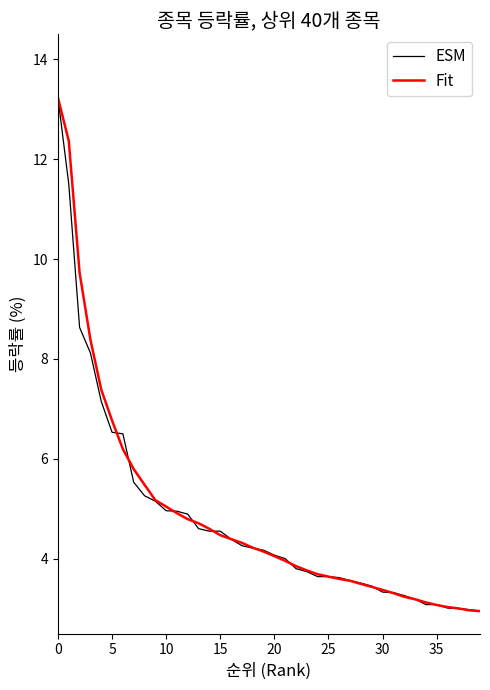

What is the highest value of the ESM series?

13.2